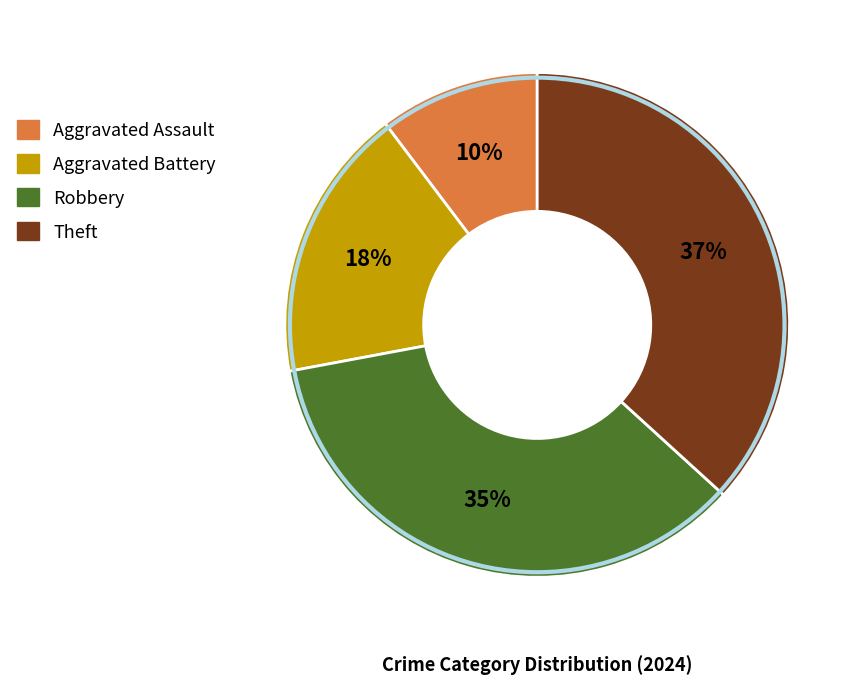

Which slice is the largest?

Theft